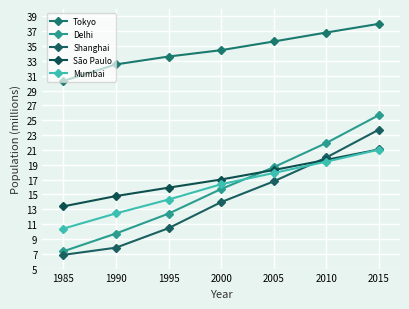

Count the number of data series in this chart.

5